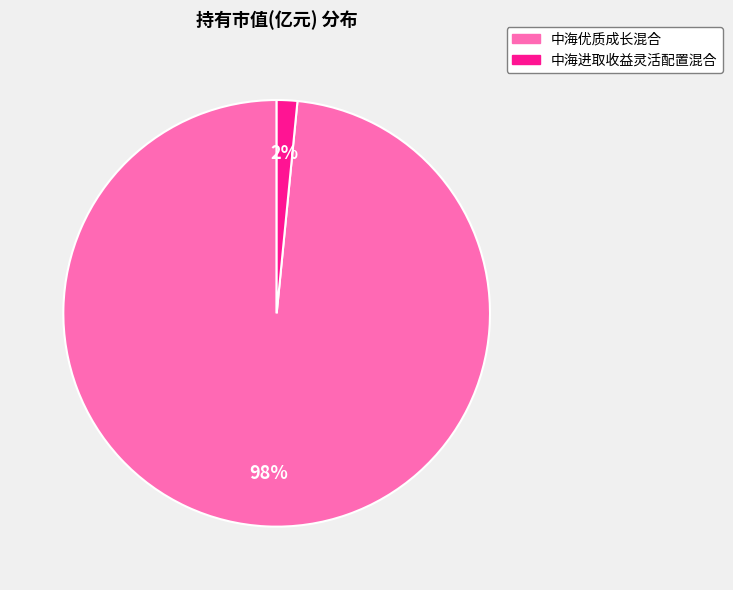

Is there any slice that represents more than half of the pie?

Yes